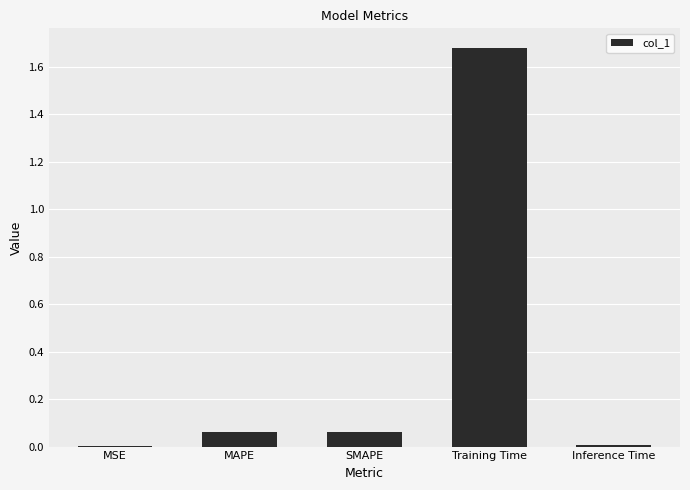

What is the sum of all values?

1.8